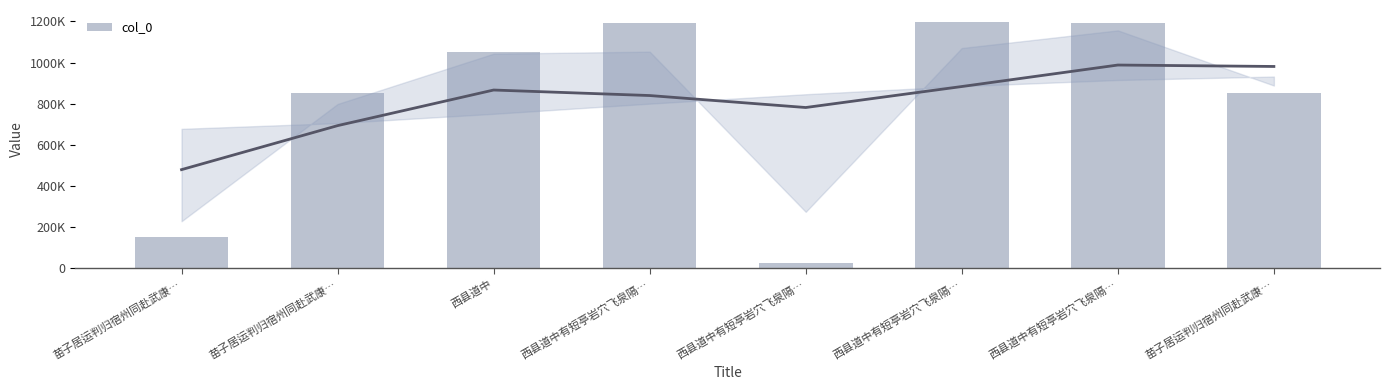

How many values are below 1049400?

4